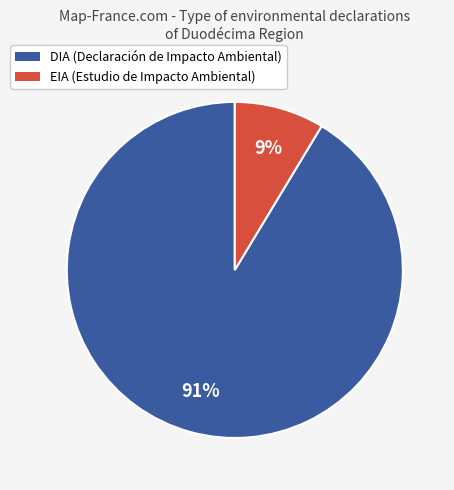

Which category has the biggest portion of the pie?

DIA